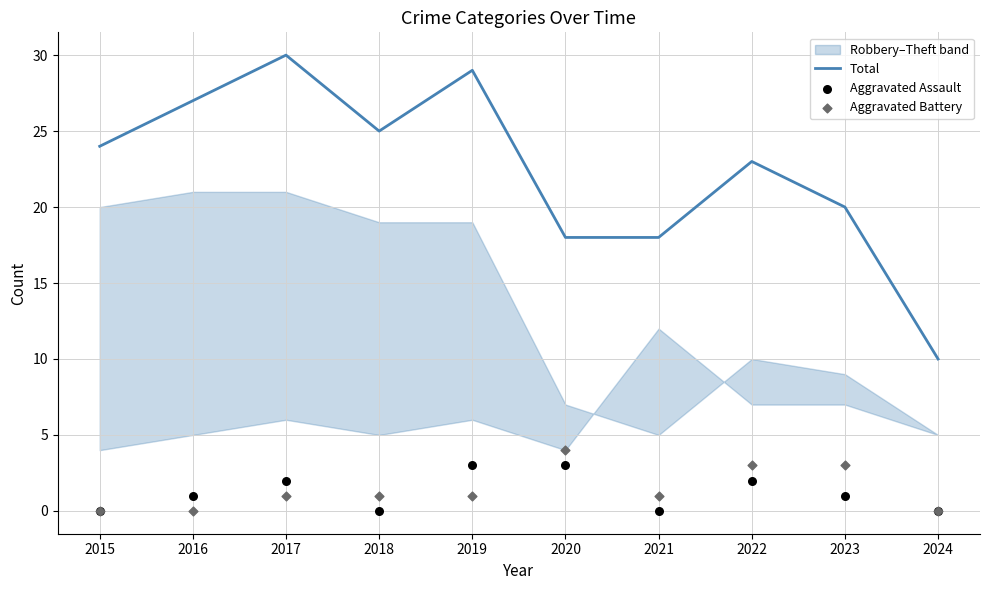

Which series reaches the minimum Y coordinate?

Aggravated Assault